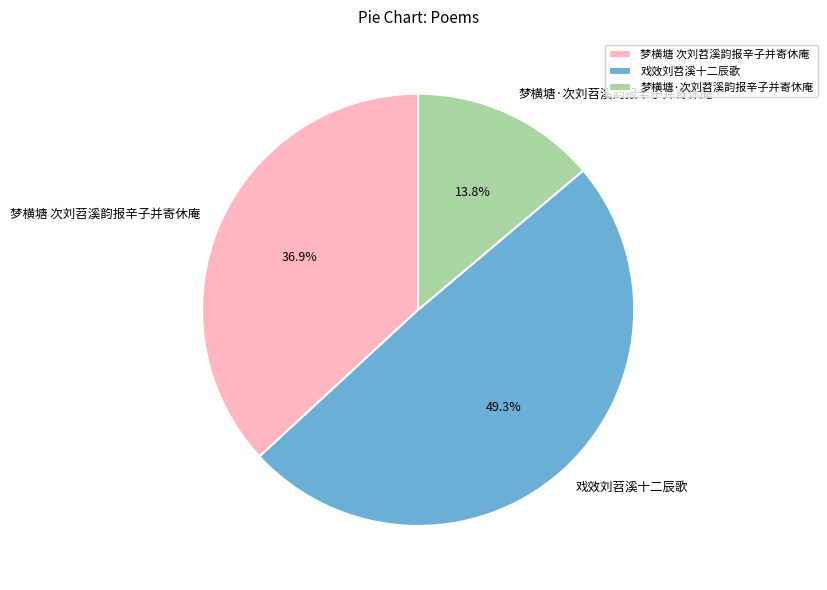

How many segments does this pie chart have?

3